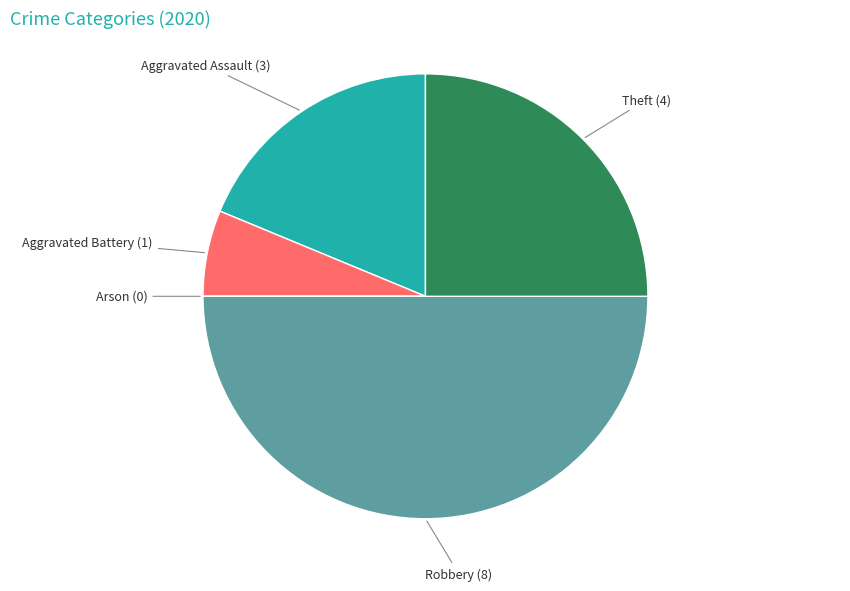

Is Theft the majority of the pie?

No